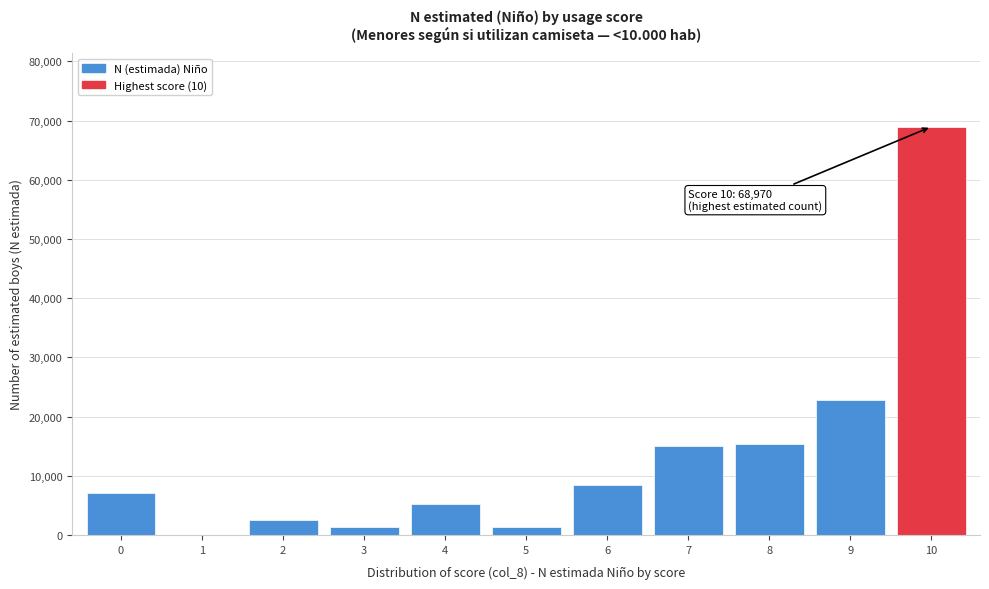

Is it true that the value at 10 is 91077?

False